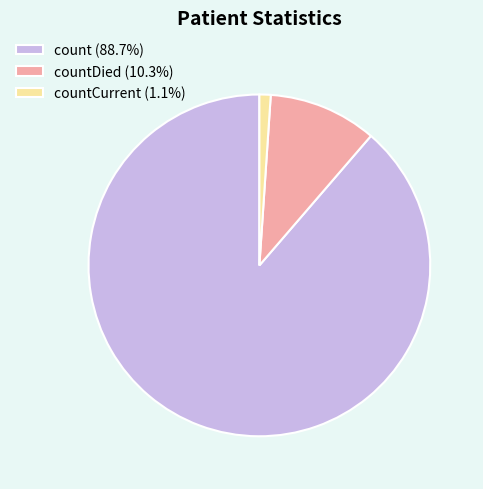

Is the sum of countDied (10.3%) and count (88.7%) greater than half?

Yes